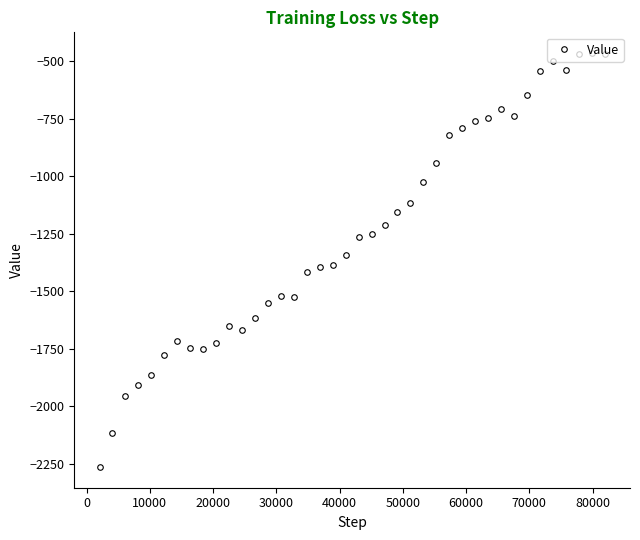

How many lines are shown in the chart?

1